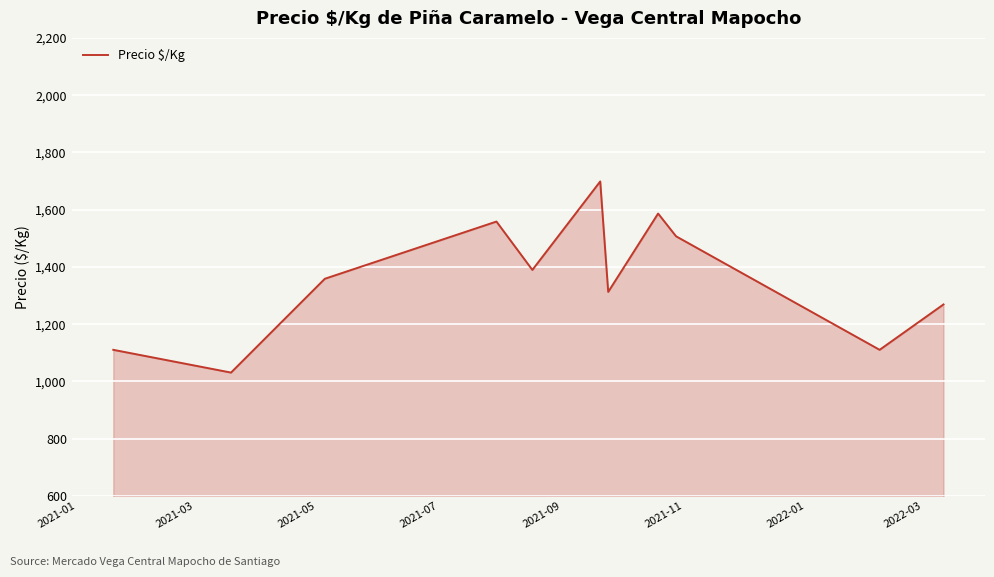

What is the minimum value shown in the chart?

1031.0